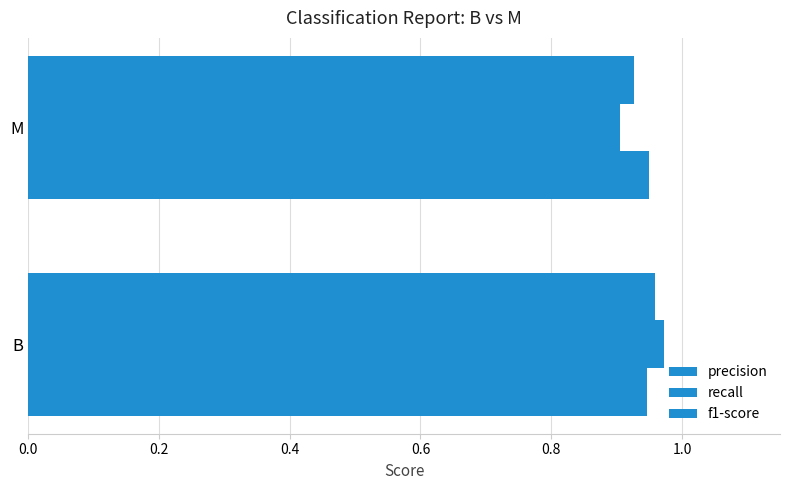

Which series has the largest range (max minus min)?

recall